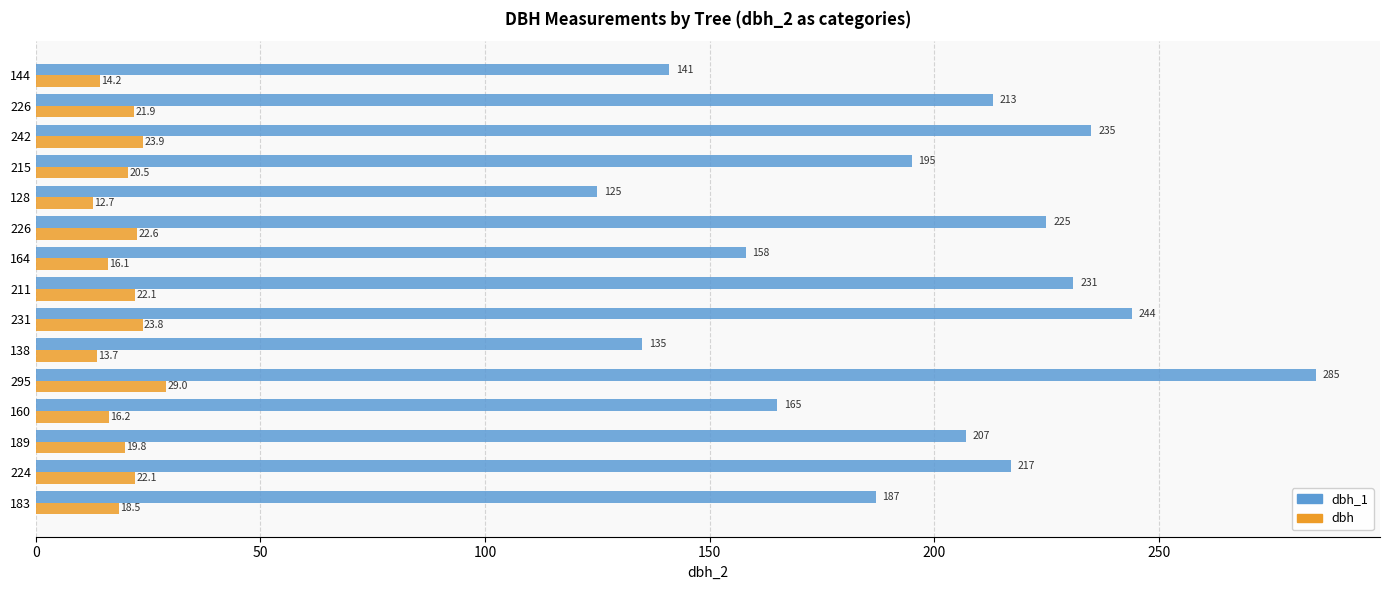

What is the average value of the dbh_1 series?

197.5